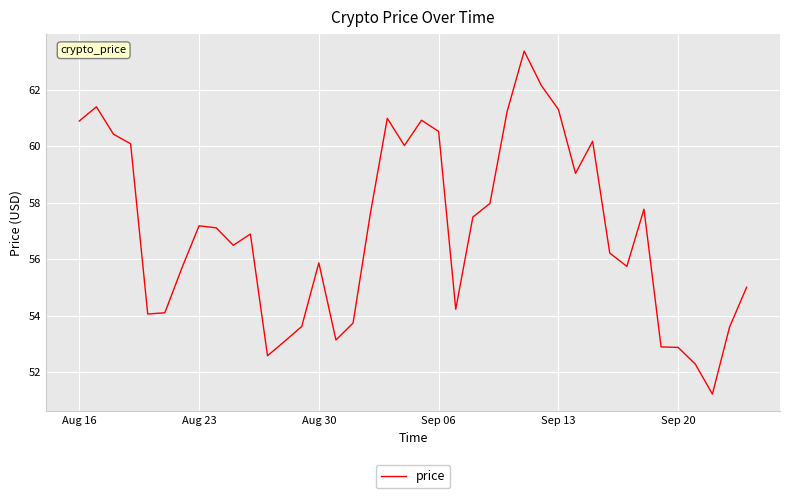

What is the greatest value displayed?

63.4